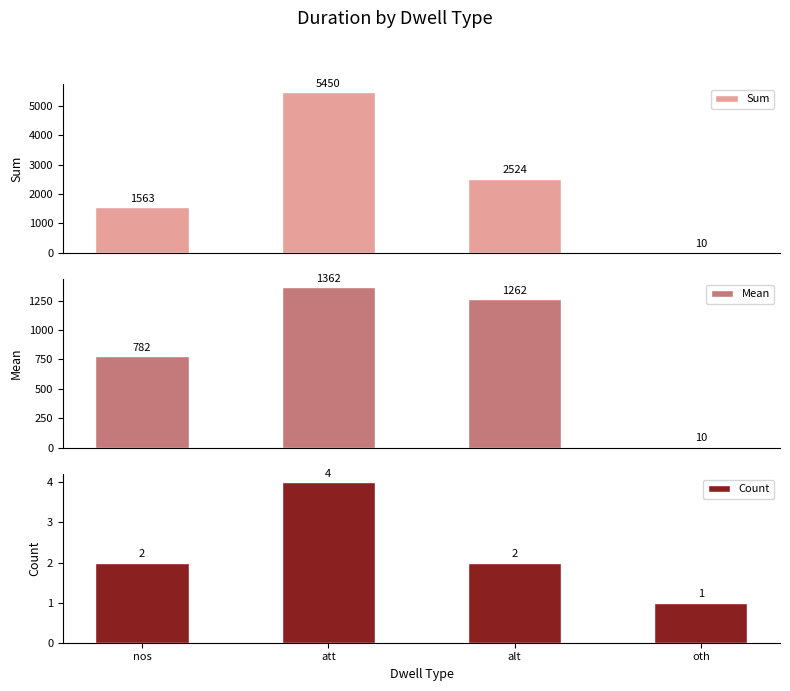

Reading left to right, transcribe all the data shown in this chart.

Sum: 1563	5450	2524	10
Mean: 782	1362	1262	10
Count: 2	4	2	1